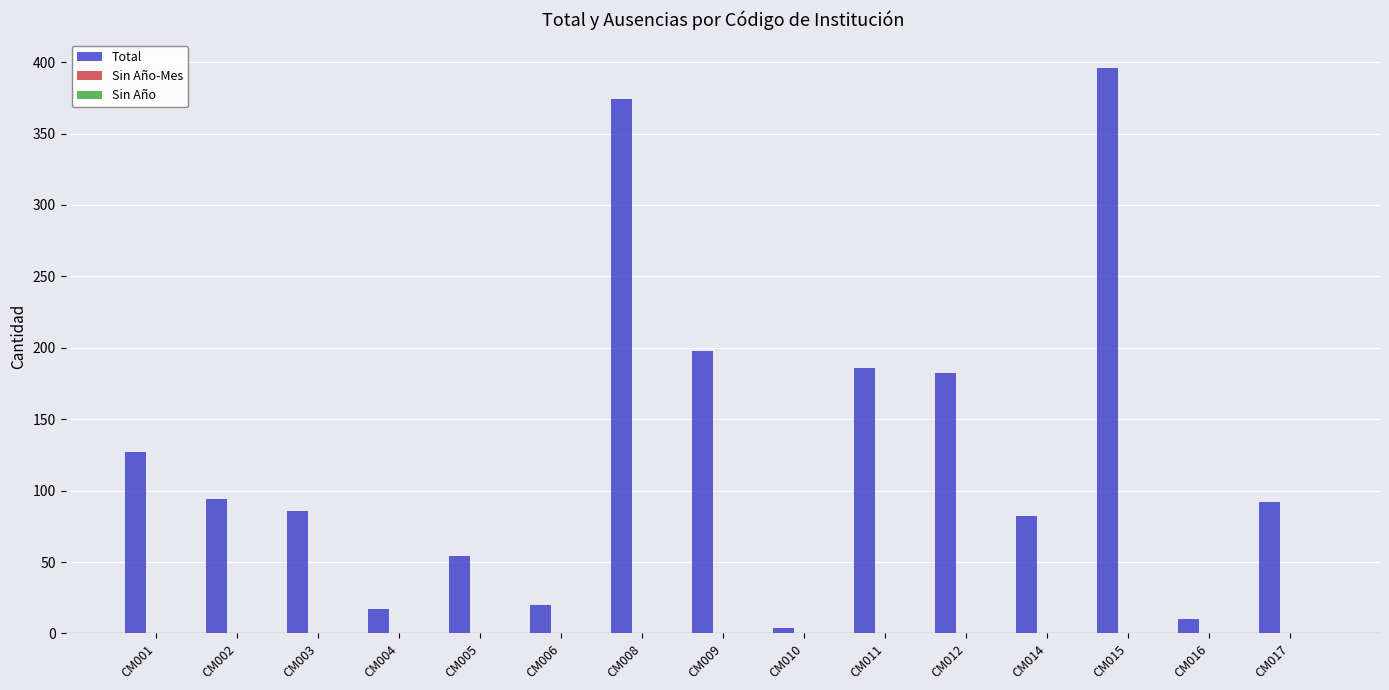

Which has a higher value, CM005 or CM004?

CM005